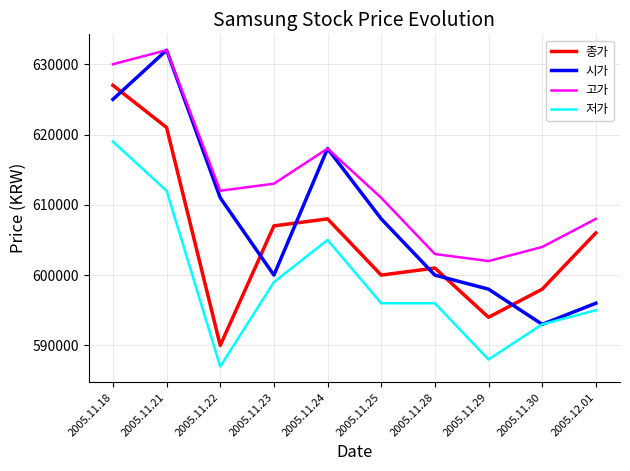

List the series in order of their overall mean, highest first.

고가, 시가, 종가, 저가